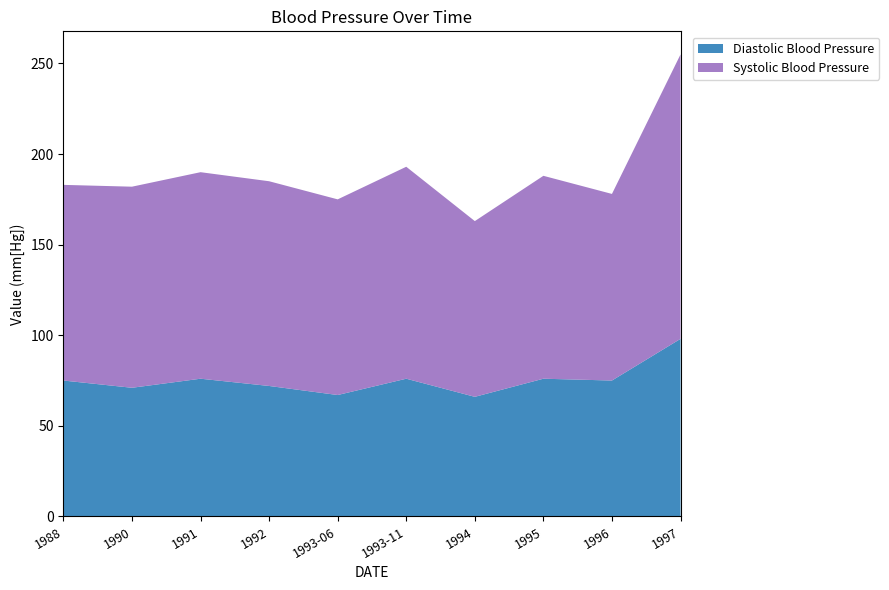

Reading left to right, list all the values displayed in this chart.

Diastolic Blood Pressure: 1988=75	1990=71	1991=76	1992=72	1993-06=67	1993-11=76	1994=66	1995=76	1996=75	1997=98
Systolic Blood Pressure: 1988=108	1990=111	1991=114	1992=113	1993-06=108	1993-11=117	1994=97	1995=112	1996=103	1997=157